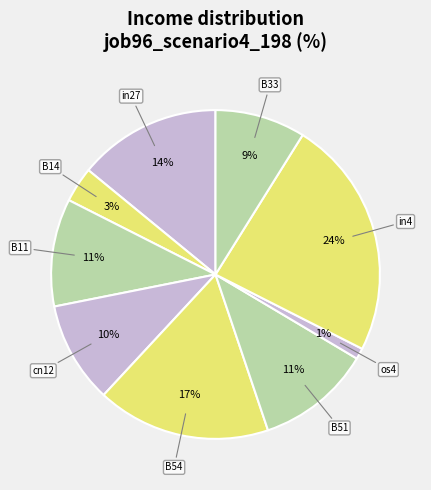

How many slices are in this pie chart?

9